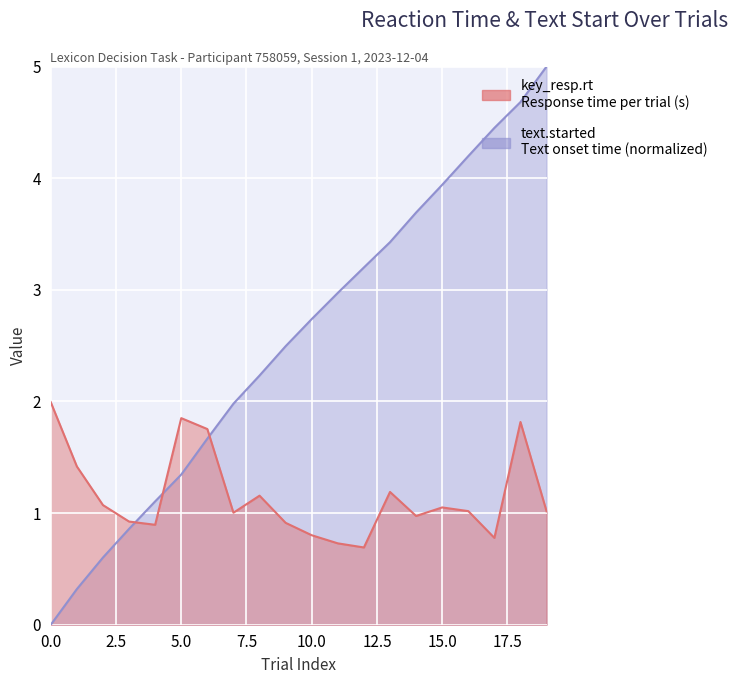

How many intersections are there between key_resp.rt and text.started?

3